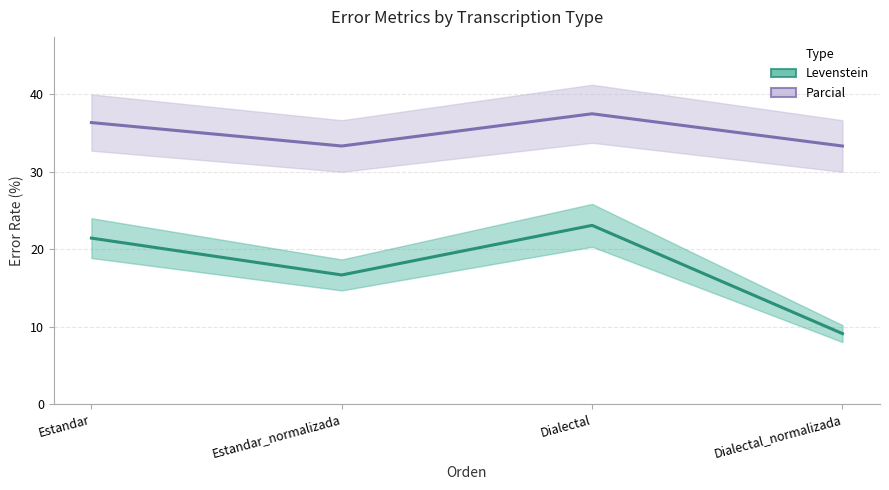

Reading left to right, what are all the values shown in this chart?

Parcial: Estandar=36.4	Estandar_normalizada=33.3	Dialectal=37.5	Dialectal_normalizada=33.3
Levenstein: Estandar=21.4	Estandar_normalizada=16.7	Dialectal=23.1	Dialectal_normalizada=9.1